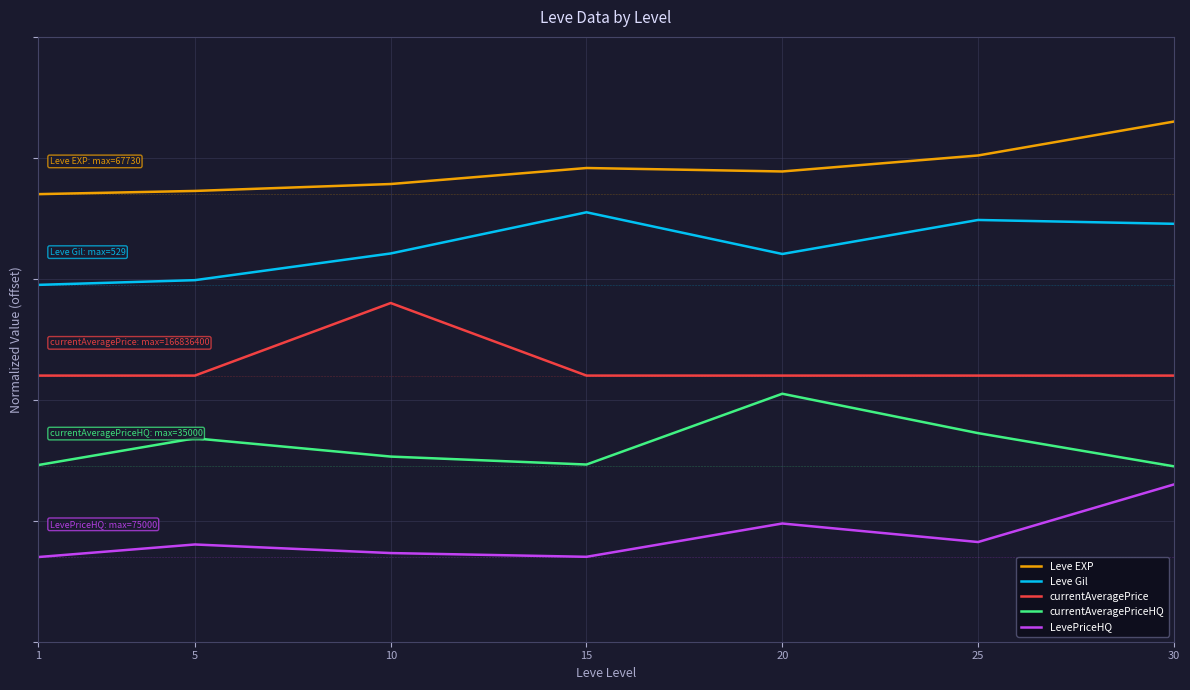

Rank the series by their average value, from lowest to highest.

LevePriceHQ, currentAveragePriceHQ, currentAveragePrice, Leve Gil, Leve EXP